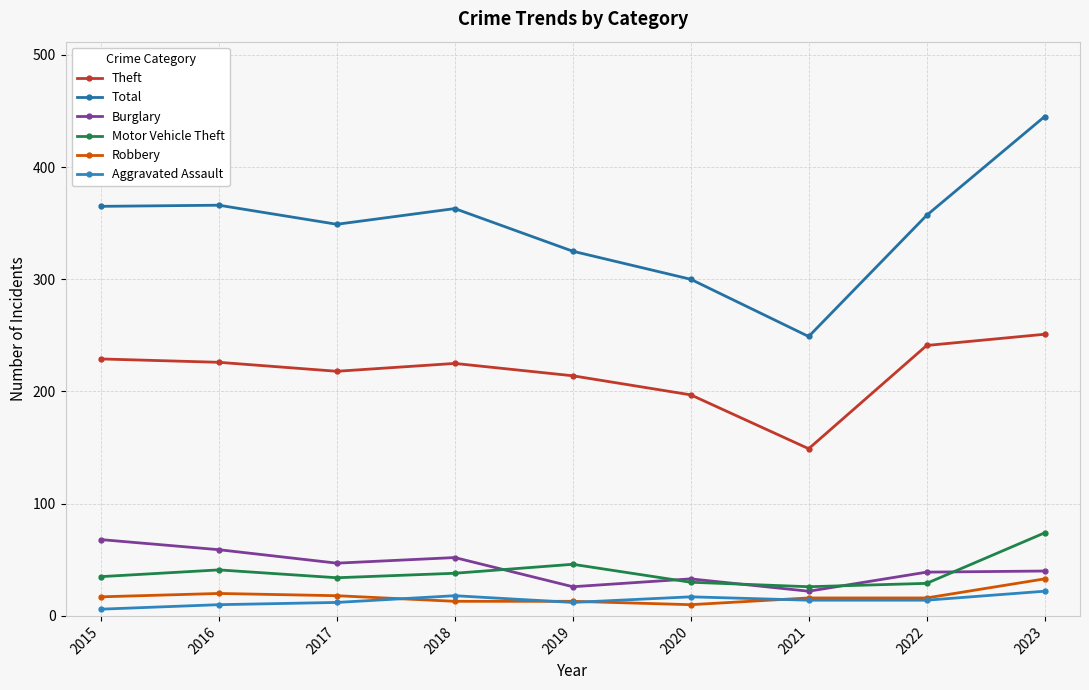

Which series has the widest spread of values?

Total